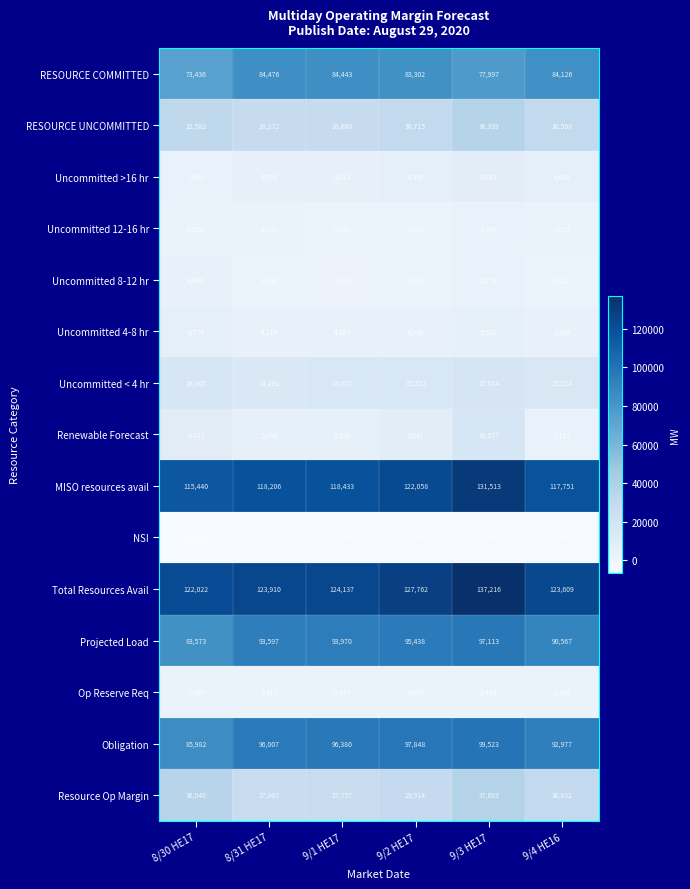

Between 8/30 HE17 and 9/2 HE17, which series saw the biggest shift?

Obligation